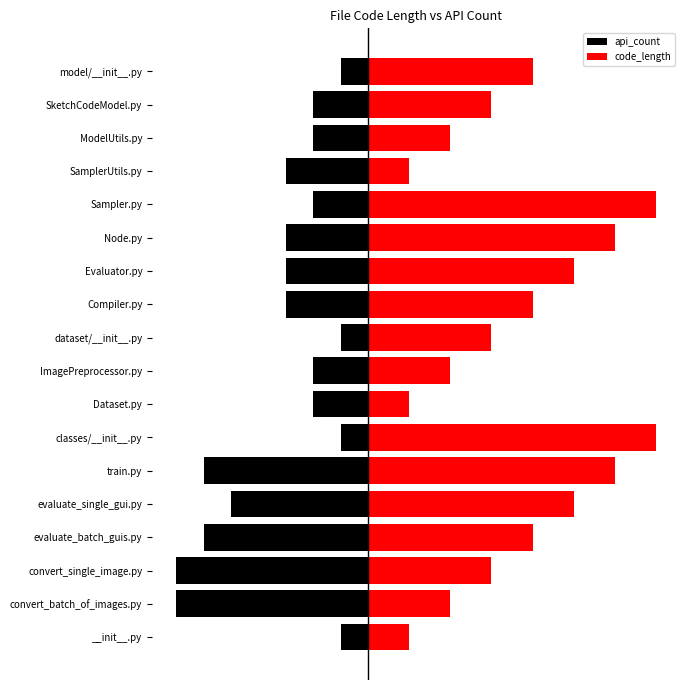

Does the chart contain any negative values?

Yes